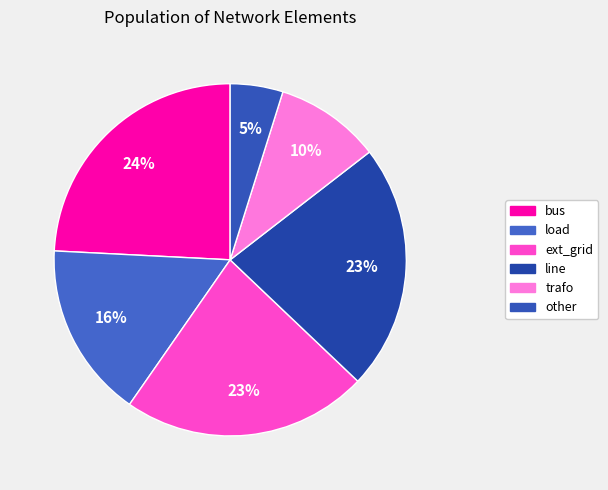

How many slices are in this pie chart?

6